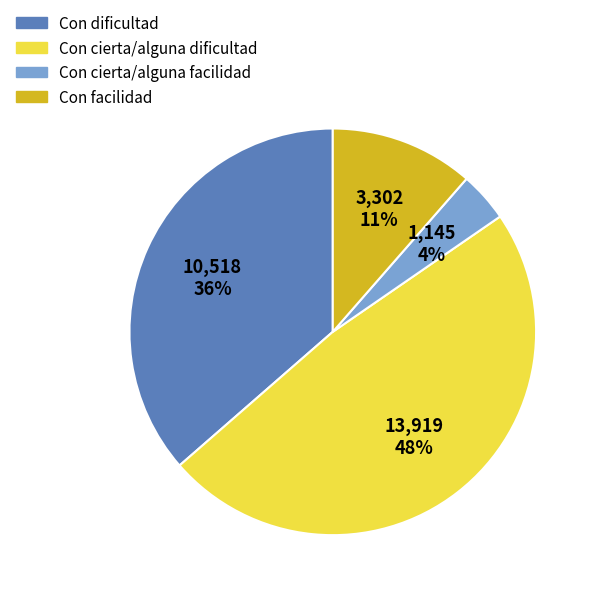

Do Con cierta/alguna dificultad and Con facilidad together represent more than half of the pie?

Yes